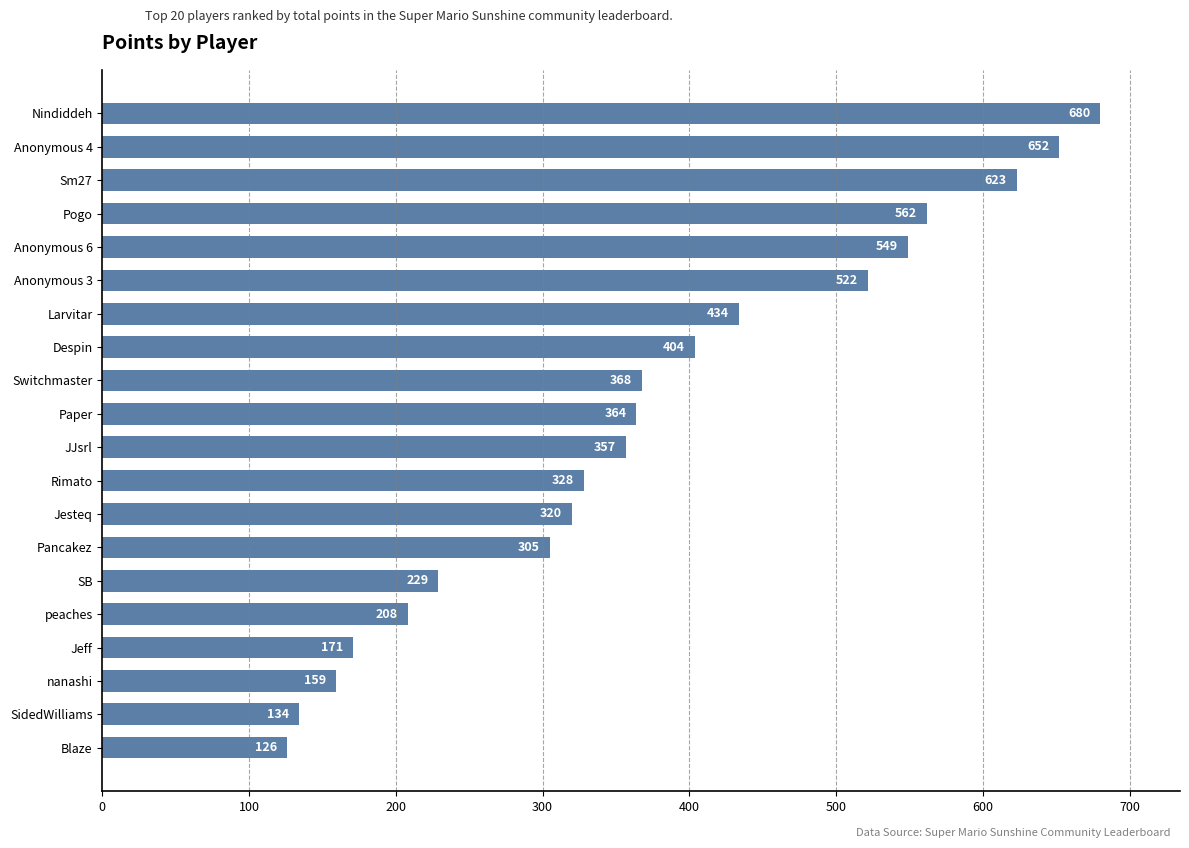

At which category does the chart reach its peak across all series?

Nindiddeh